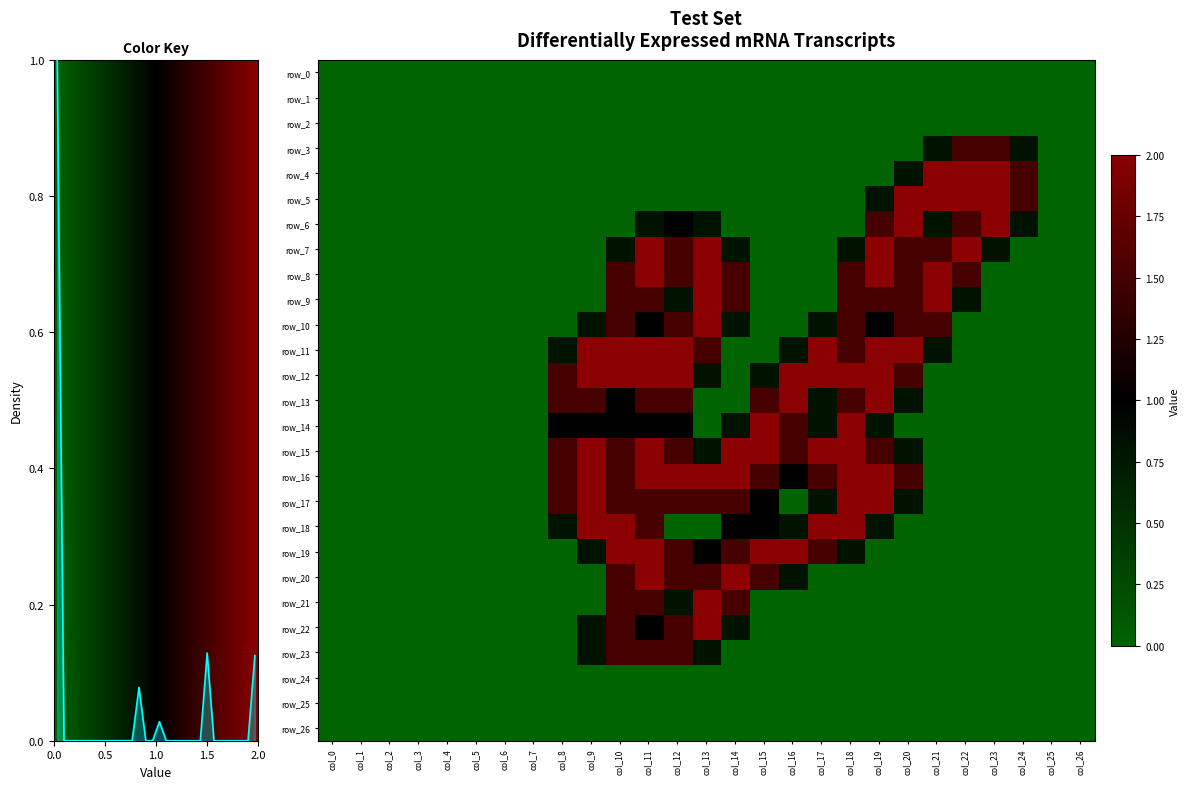

Which series has the widest spread of values?

row_4